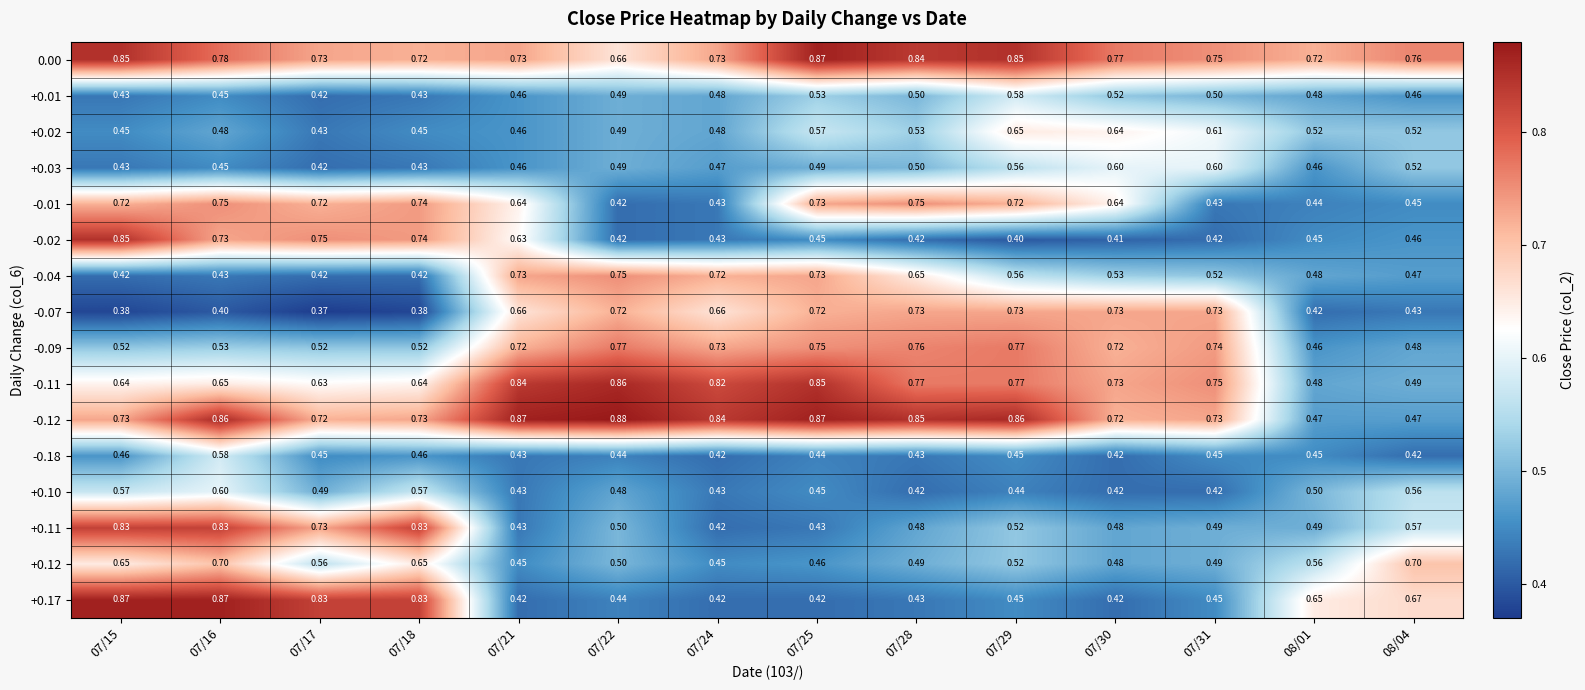

Is the value of -0.11 at 07/24 greater than the value of -0.01 at 07/24?

Yes